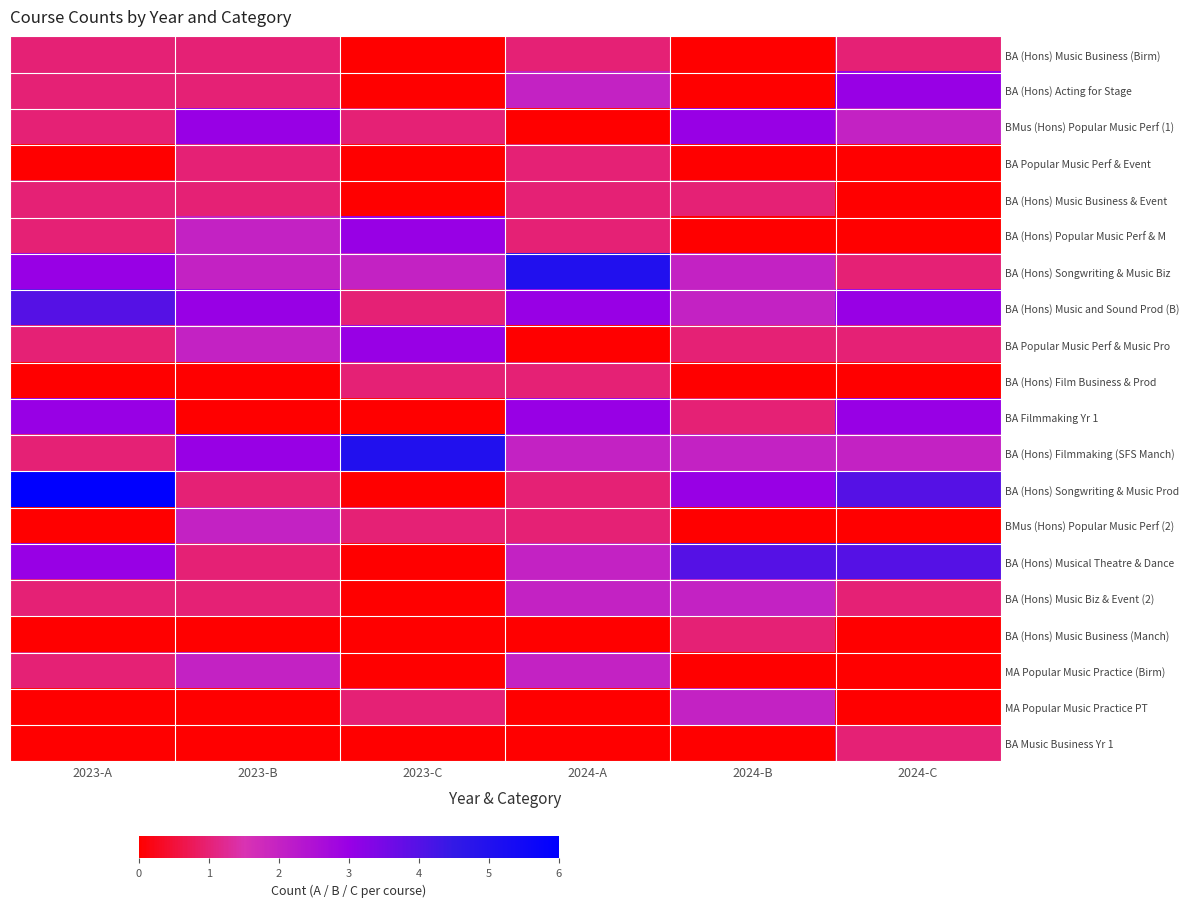

At how many categories does at least one series exceed 2?

6